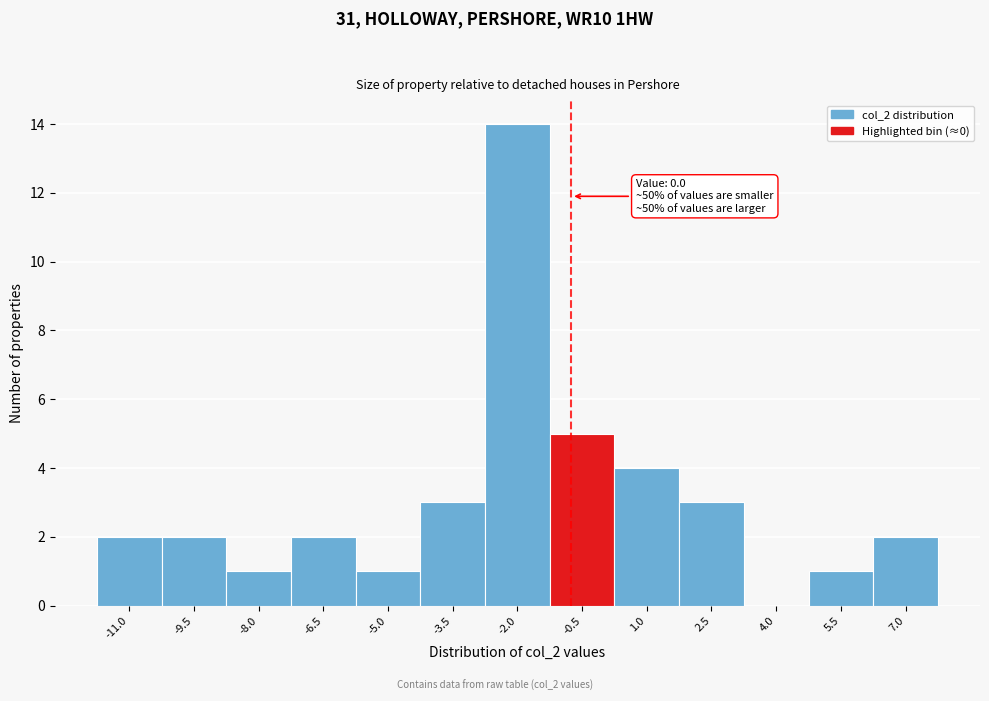

Reading right to left, transcribe all the data shown in this chart.

7.0=2	5.5=1	4.0=0	2.5=3	1.0=4	-0.5=5	-2.0=14	-3.5=3	-5.0=1	-6.5=2	-8.0=1	-9.5=2	-11.0=2